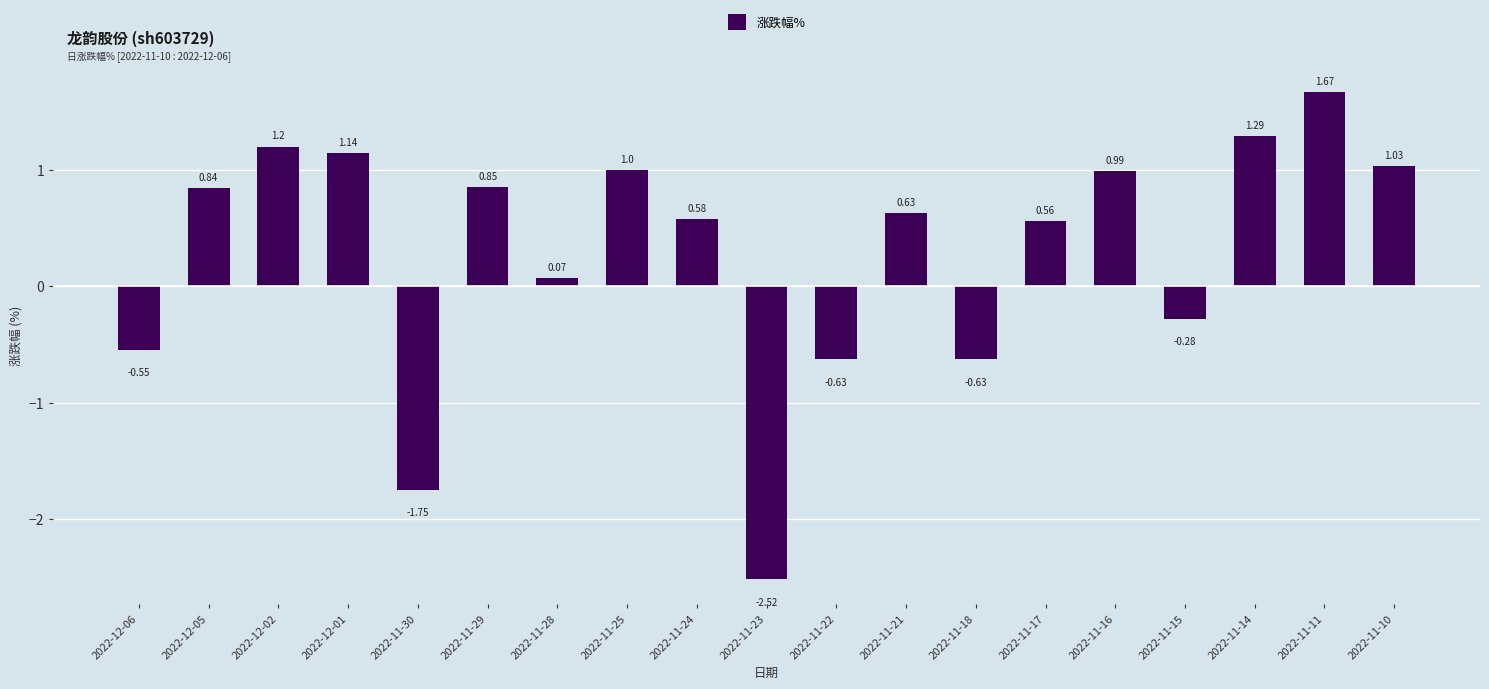

How many negative values are there?

6